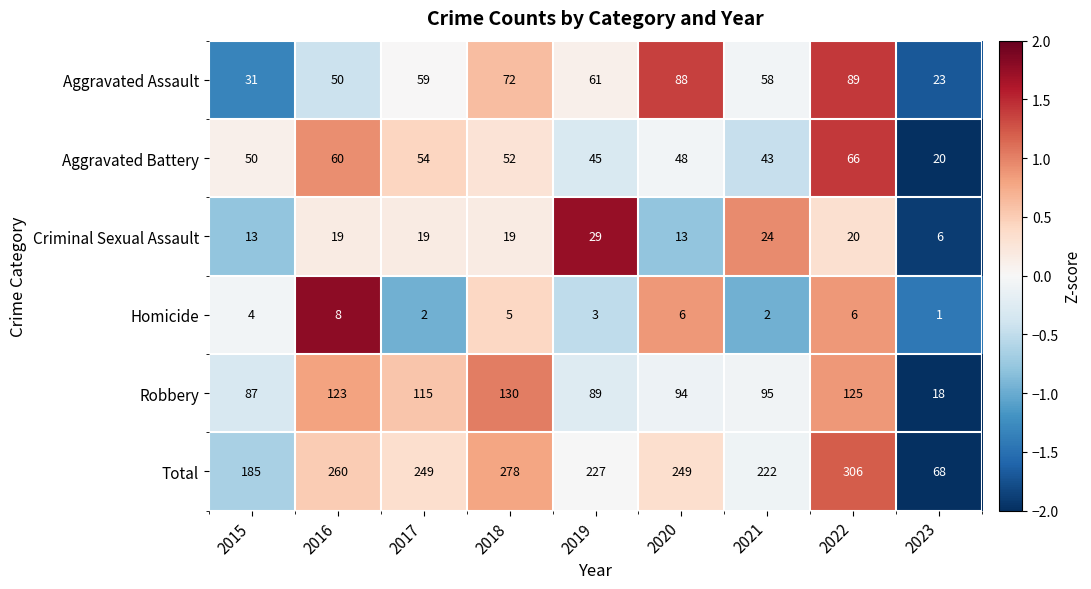

Rank the series at 2016 from highest to lowest value.

Total, Robbery, Aggravated Battery, Aggravated Assault, Criminal Sexual Assault, Homicide